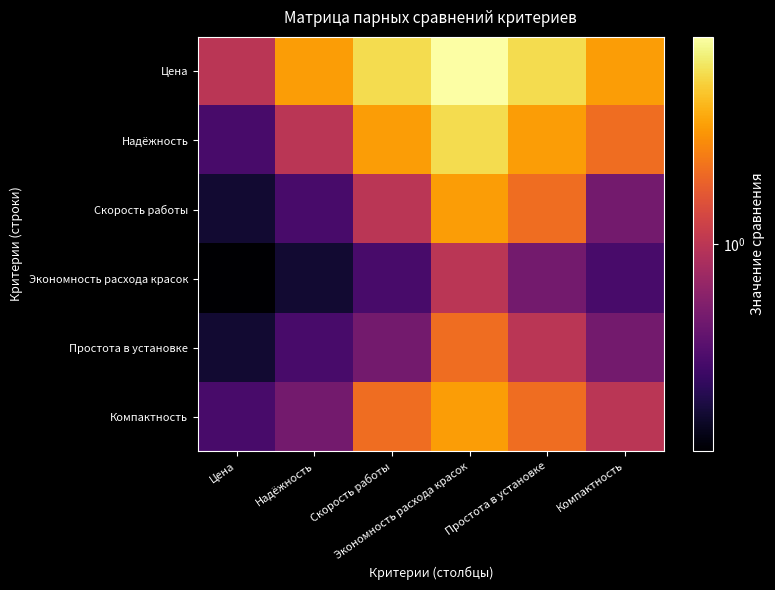

Reading left to right, extract all data points from this chart.

Цена: Цена=1.0	Надёжность=3.0	Скорость работы=5.0	Экономность расхода красок=7.0	Простота в установке=5.0	Компактность=3.0
Надёжность: Цена=0.3	Надёжность=1.0	Скорость работы=3.0	Экономность расхода красок=5.0	Простота в установке=3.0	Компактность=2.0
Скорость работы: Цена=0.2	Надёжность=0.3	Скорость работы=1.0	Экономность расхода красок=3.0	Простота в установке=2.0	Компактность=0.5
Экономность расхода красок: Цена=0.1	Надёжность=0.2	Скорость работы=0.3	Экономность расхода красок=1.0	Простота в установке=0.5	Компактность=0.3
Простота в установке: Цена=0.2	Надёжность=0.3	Скорость работы=0.5	Экономность расхода красок=2.0	Простота в установке=1.0	Компактность=0.5
Компактность: Цена=0.3	Надёжность=0.5	Скорость работы=2.0	Экономность расхода красок=3.0	Простота в установке=2.0	Компактность=1.0